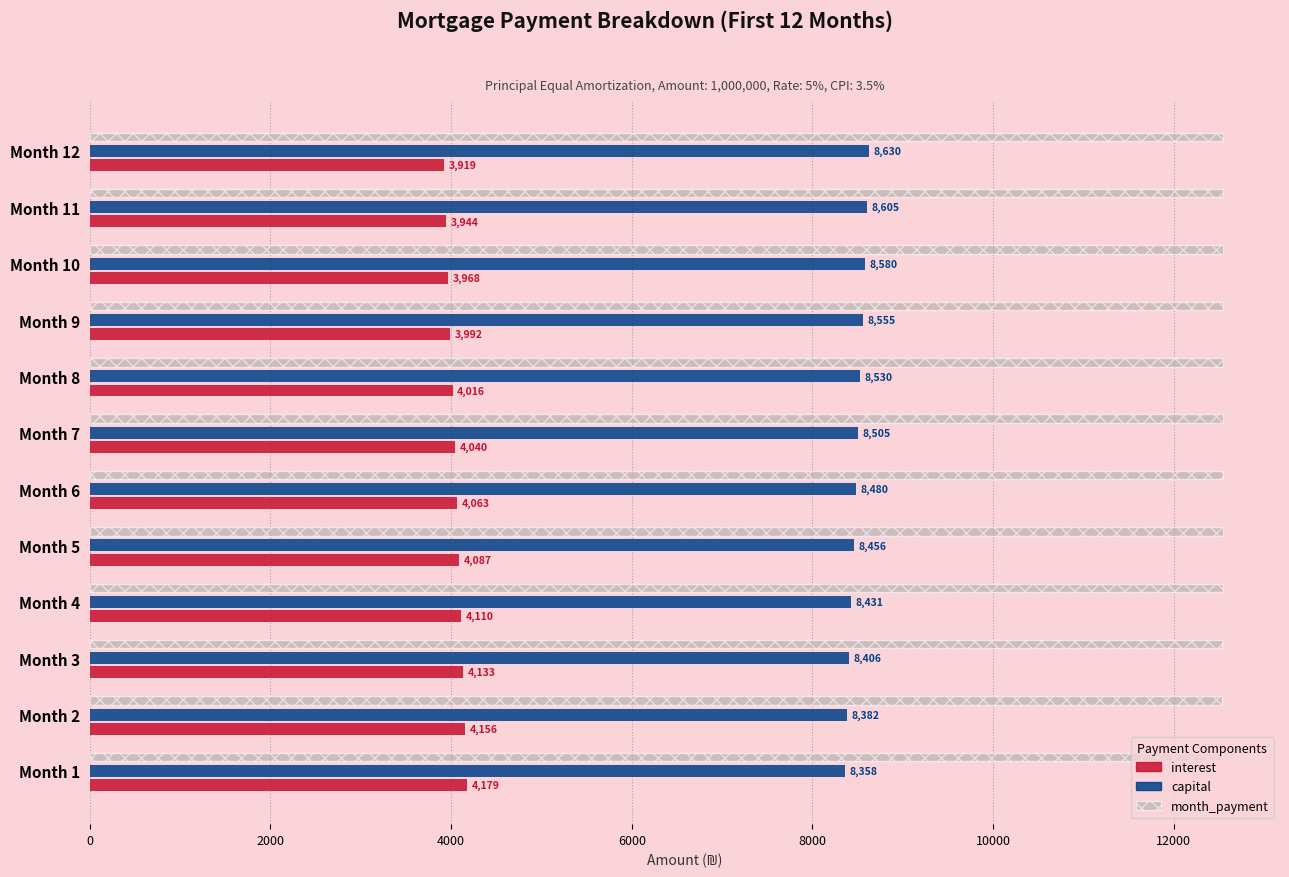

What is the average value of the interest series?

4050.7